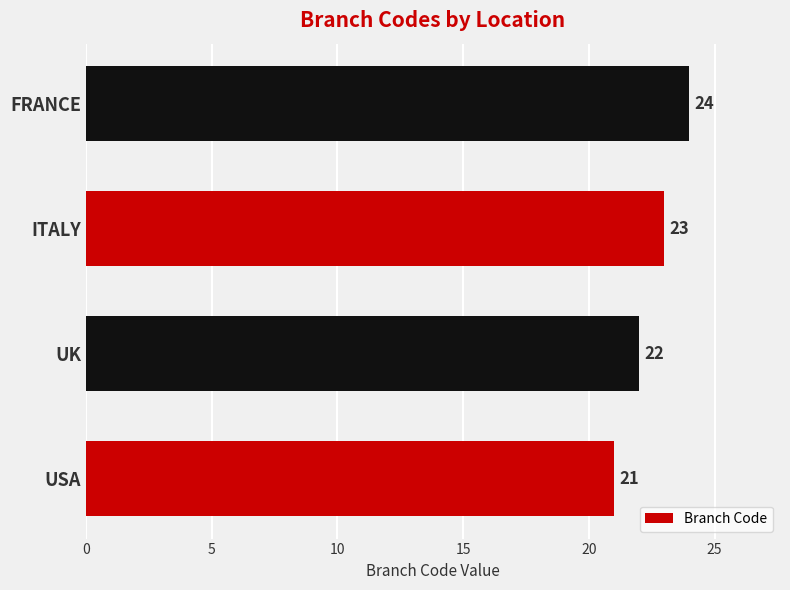

How many values are between 22 and 24?

3